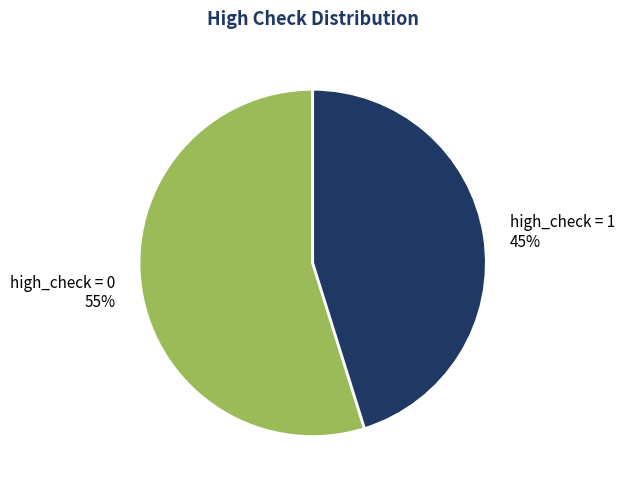

Does any single category account for the majority?

Yes